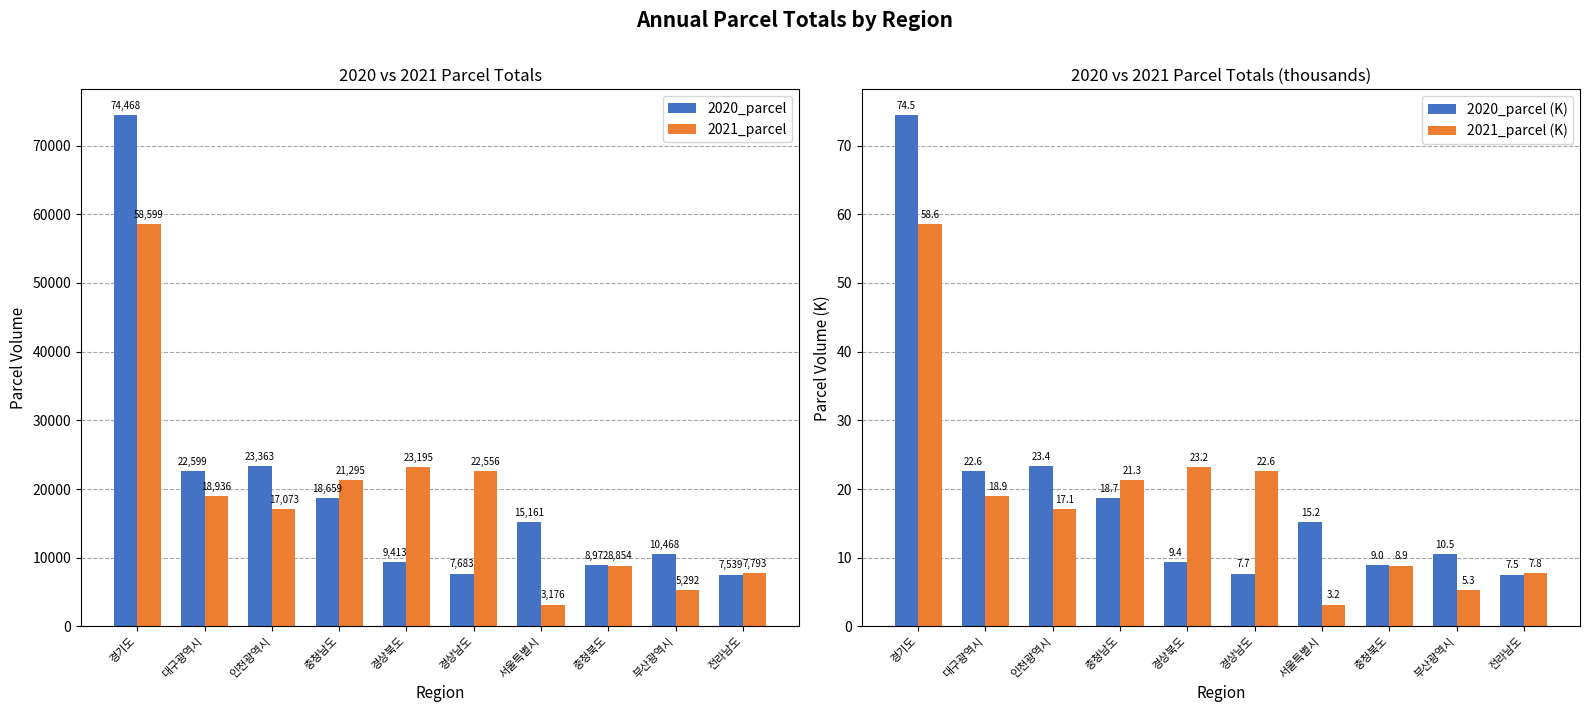

Where does the 2020_parcel series first go above 15161?

경기도